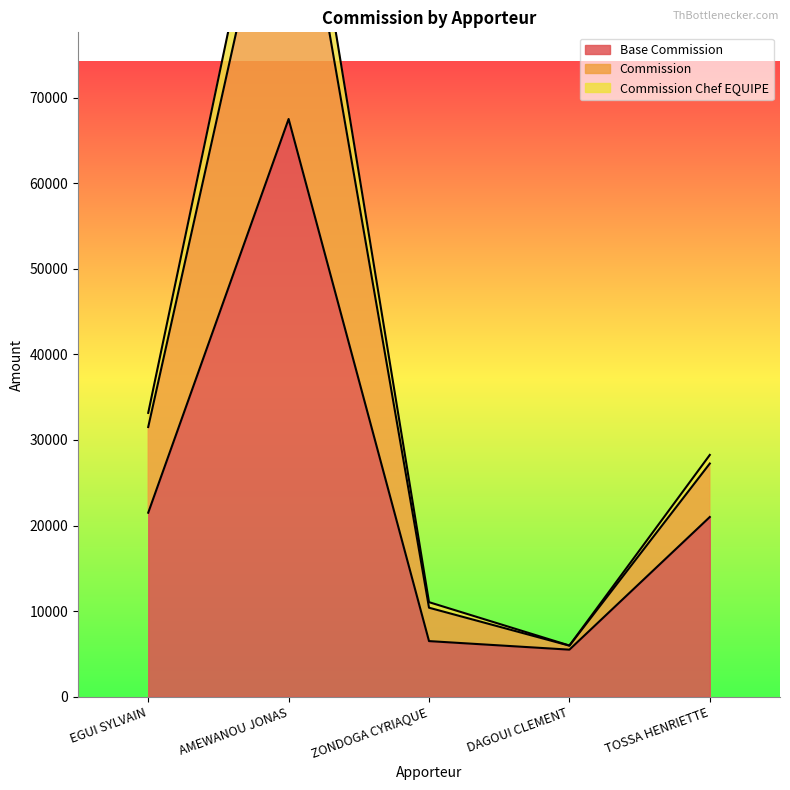

What is the difference between the maximum and minimum values in the Commission Chef EQUIPE series?

99145